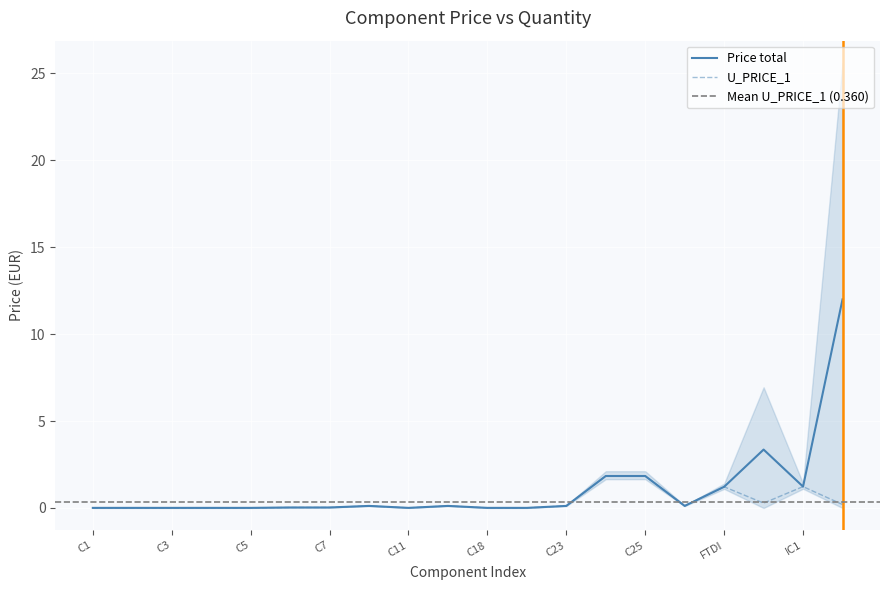

True or false: U_PRICE_1 and Price total intersect in this chart.

False